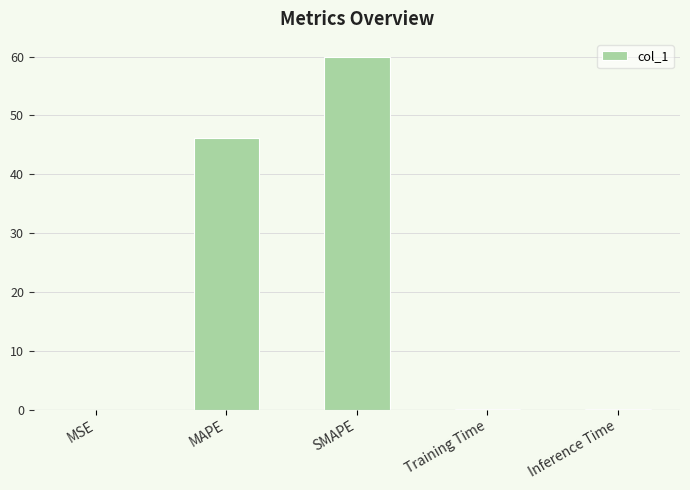

At which label is the value closest to 30?

MAPE